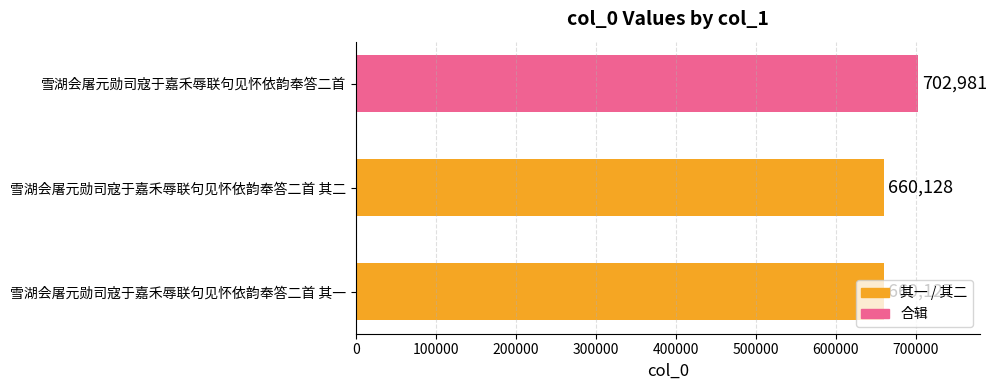

What is the approximate value at 雪湖会屠元勋司寇于嘉禾辱联句见怀依韵奉答二首 其一, to the nearest 100?

660100